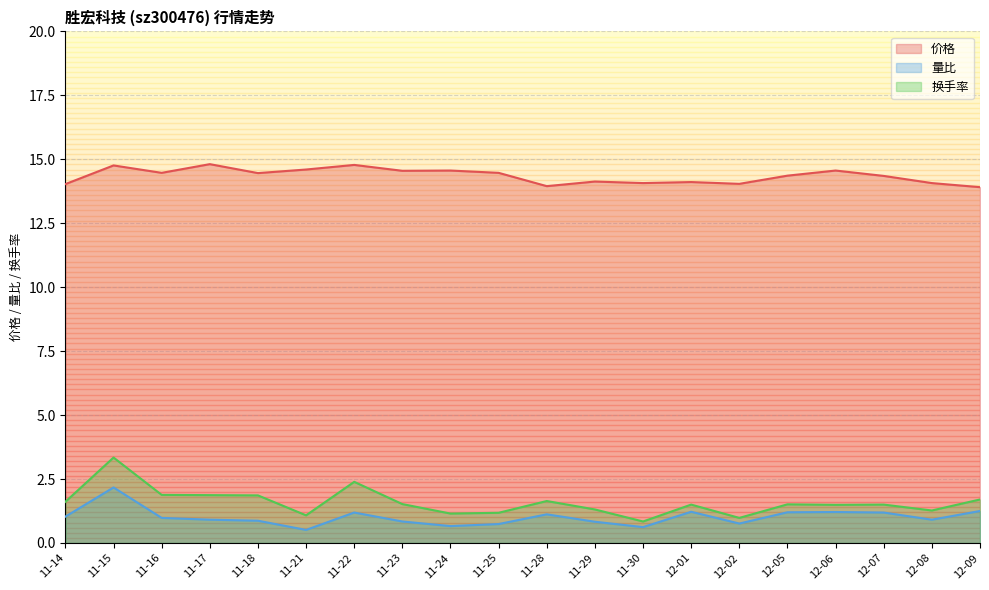

What is the label of the 10th point from the left?

11-25